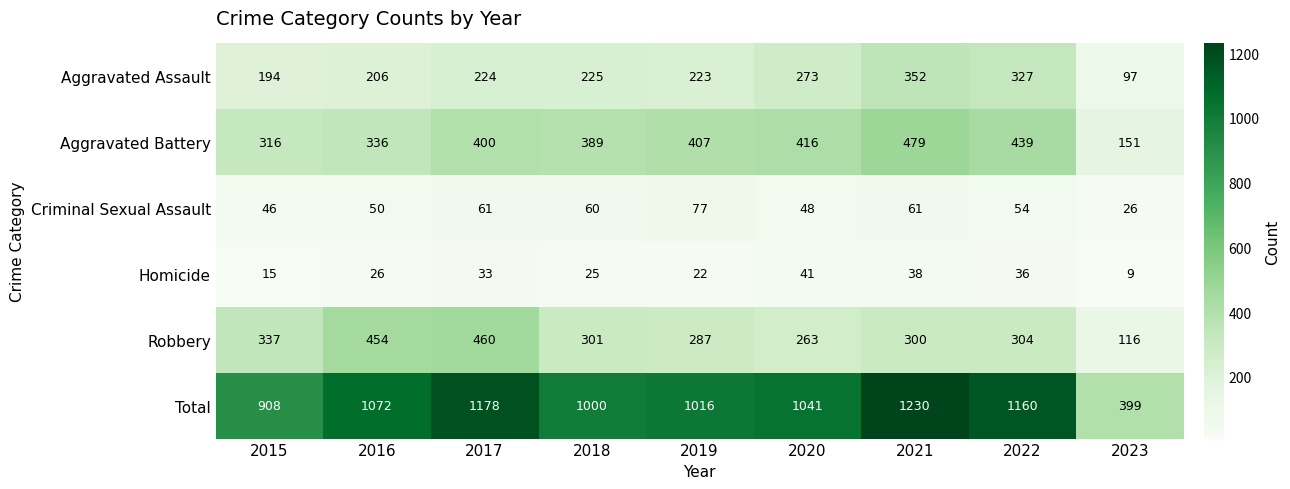

At which category is the sum across all series the highest?

2021